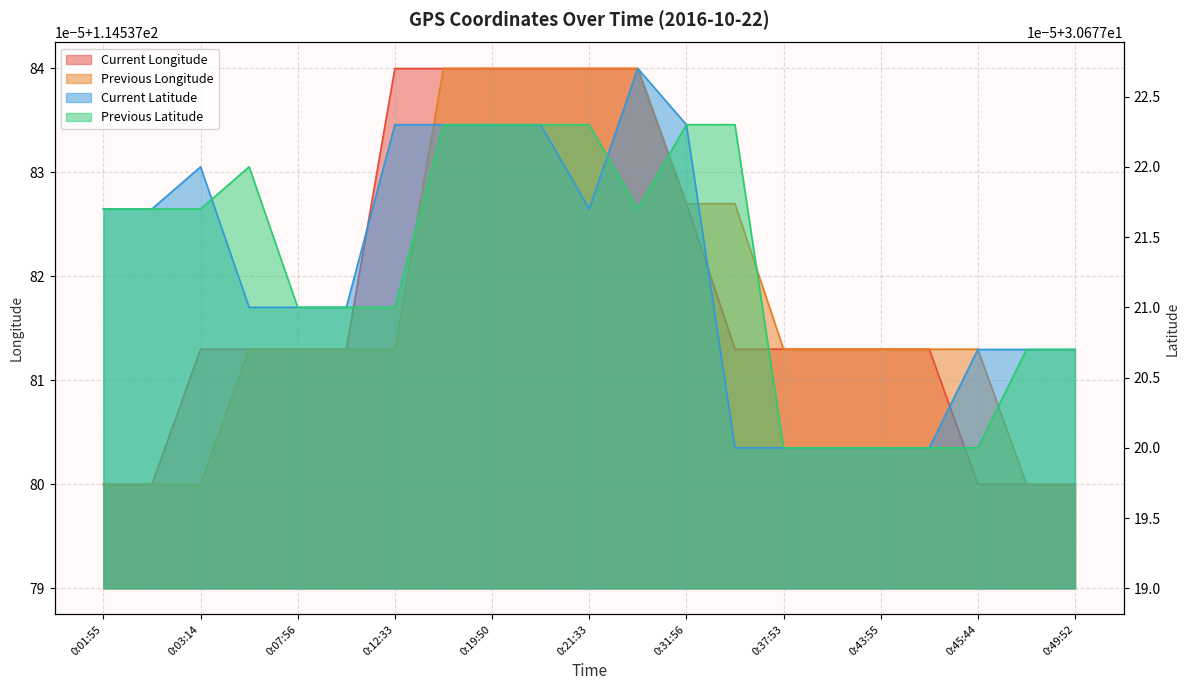

Between 0:36:28 and 0:31:56, which is larger?

0:31:56